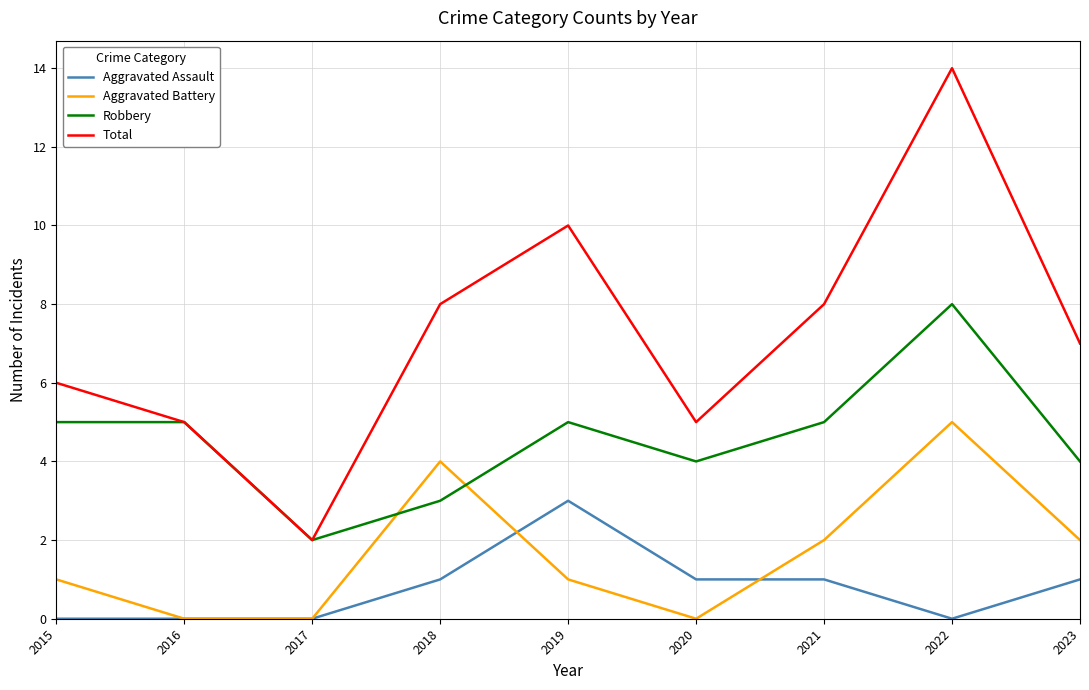

Is it true that Aggravated Assault equals 1 at 2023?

True